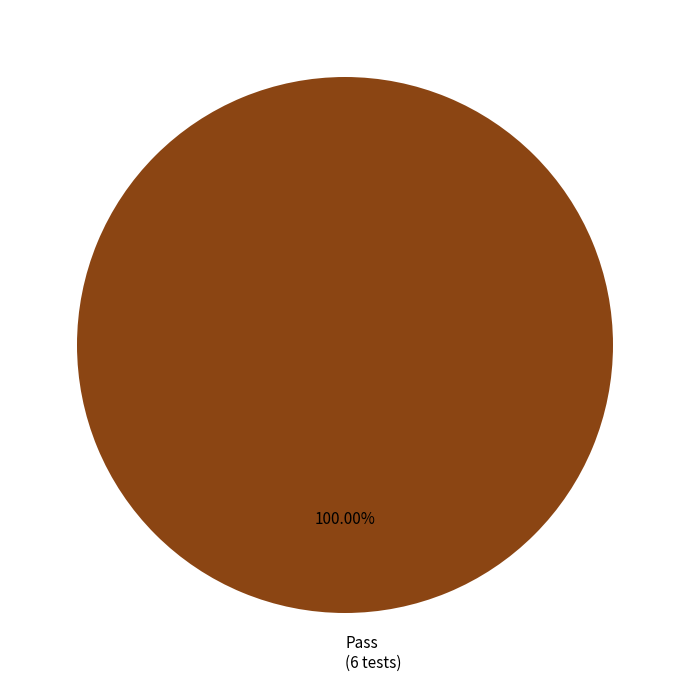

Rank the categories by value from highest to lowest.

Pass (6 tests)